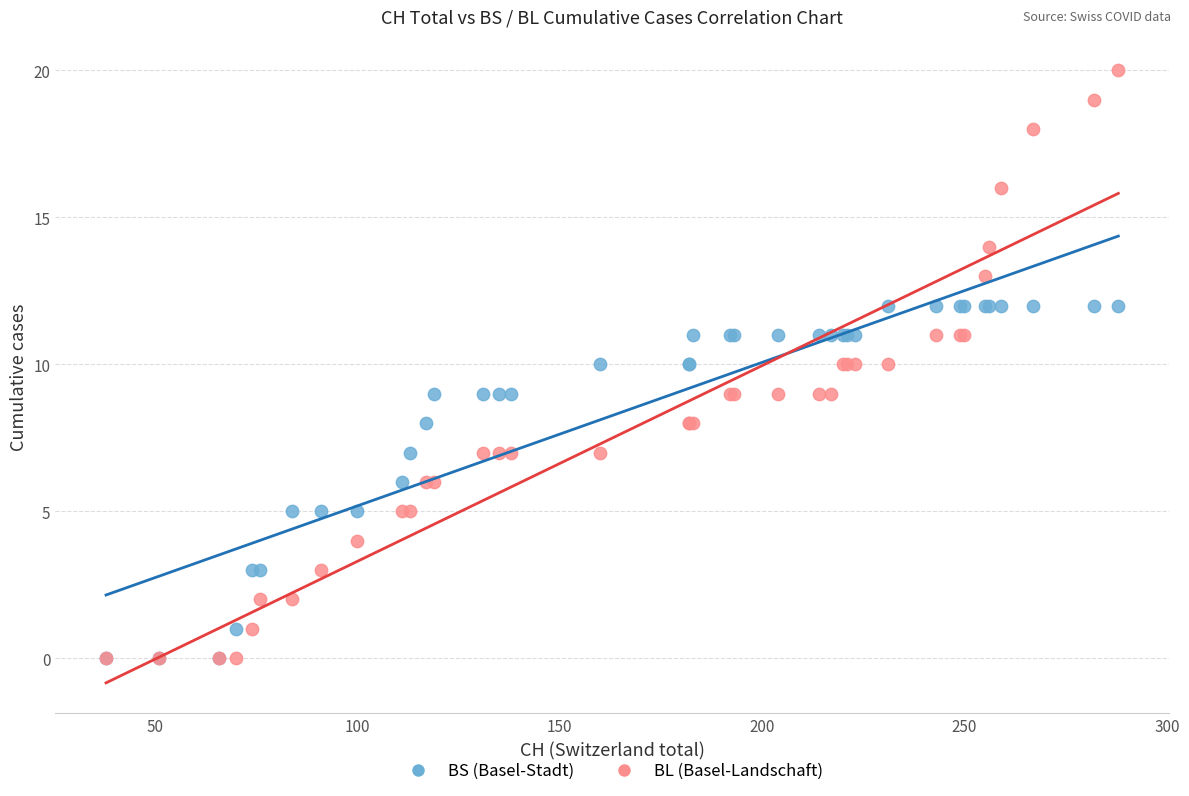

What are all the series names shown in the legend?

BS (Basel-Stadt), BL (Basel-Landschaft)